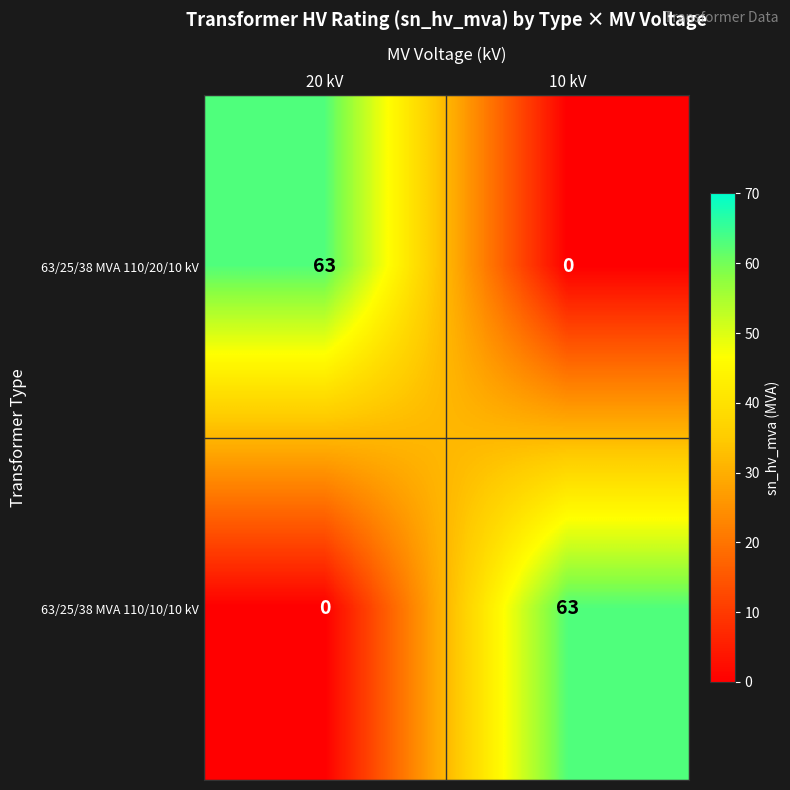

What is the total value across all series at 10 kV?

63